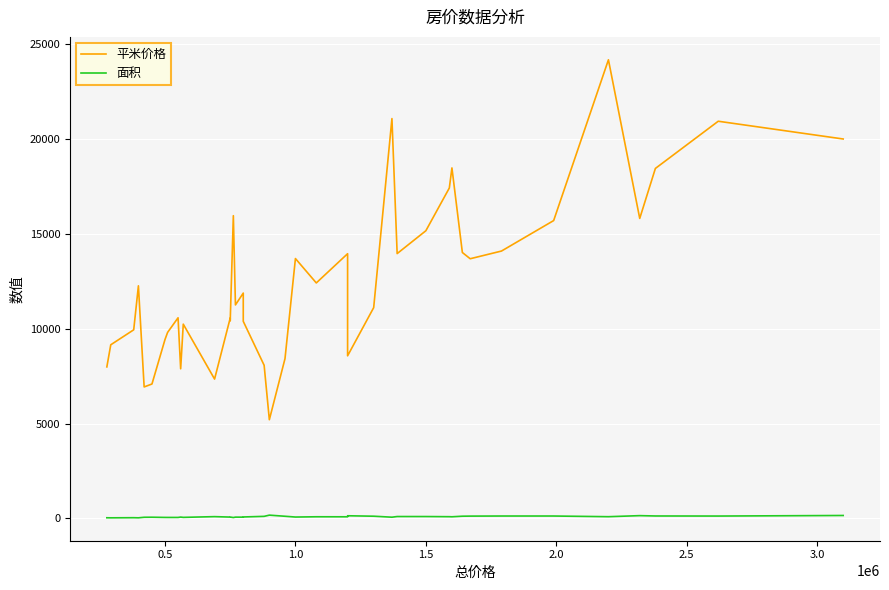

Is it true that 平米价格 equals 13698.0 at 1.0?

True